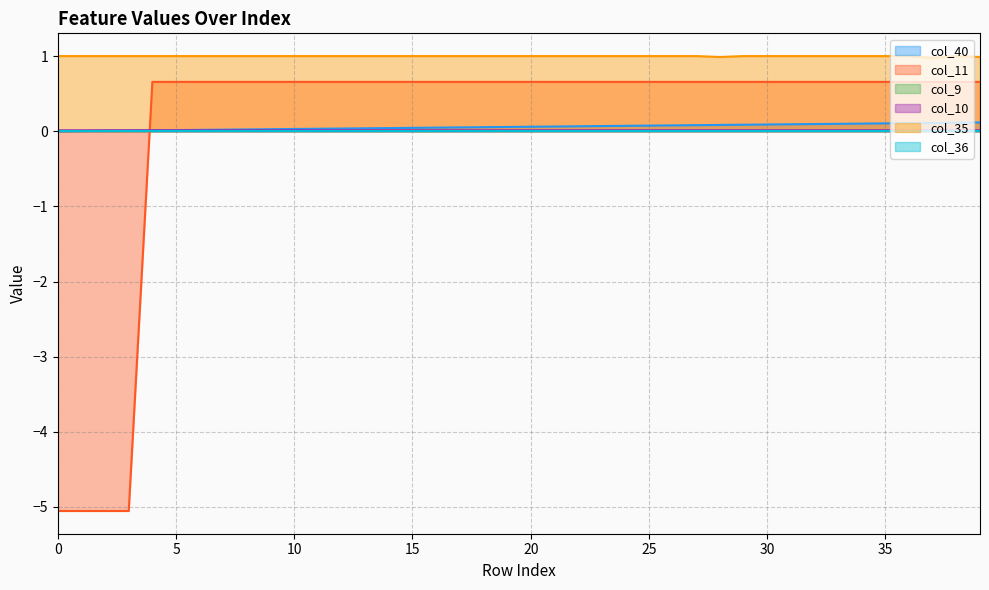

How many distinct data groups are displayed?

6